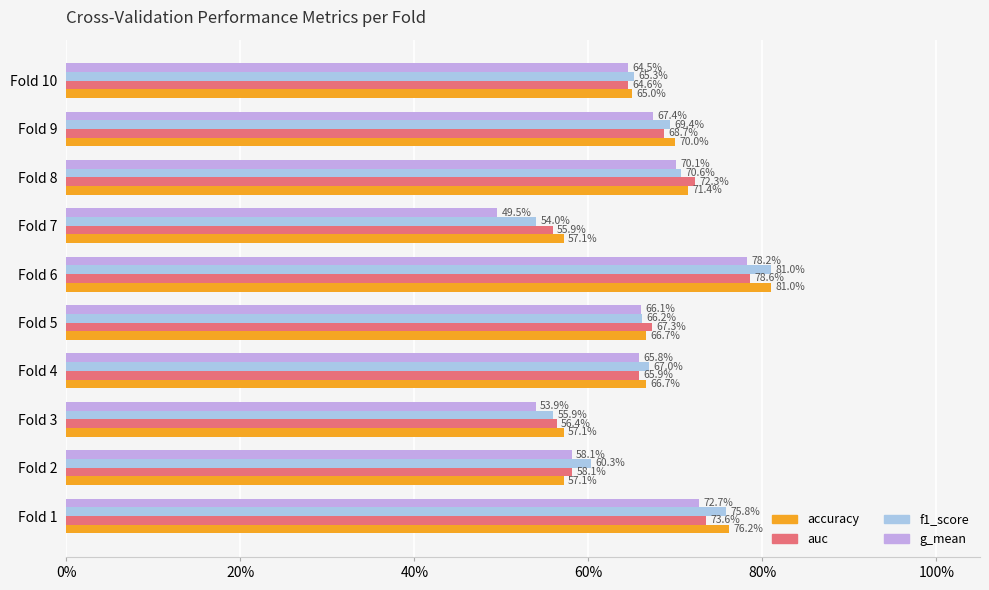

What are all the series names shown in the legend?

accuracy, auc, f1_score, g_mean